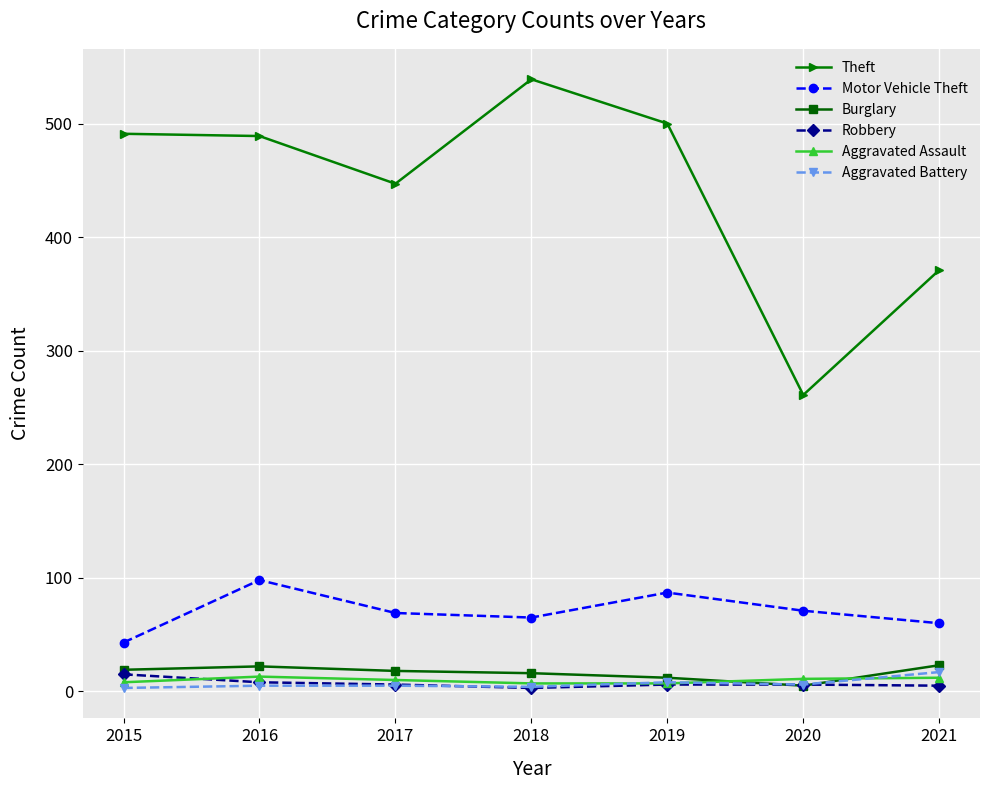

What is the maximum value for Aggravated Battery?

17